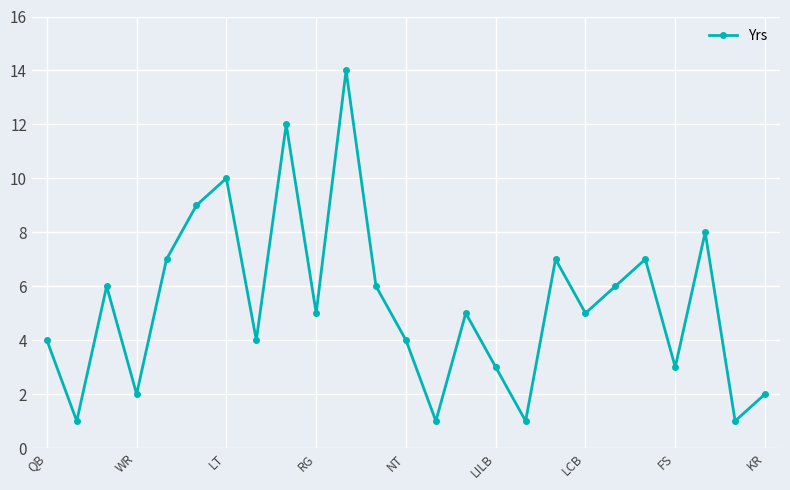

What is the greatest value displayed?

14